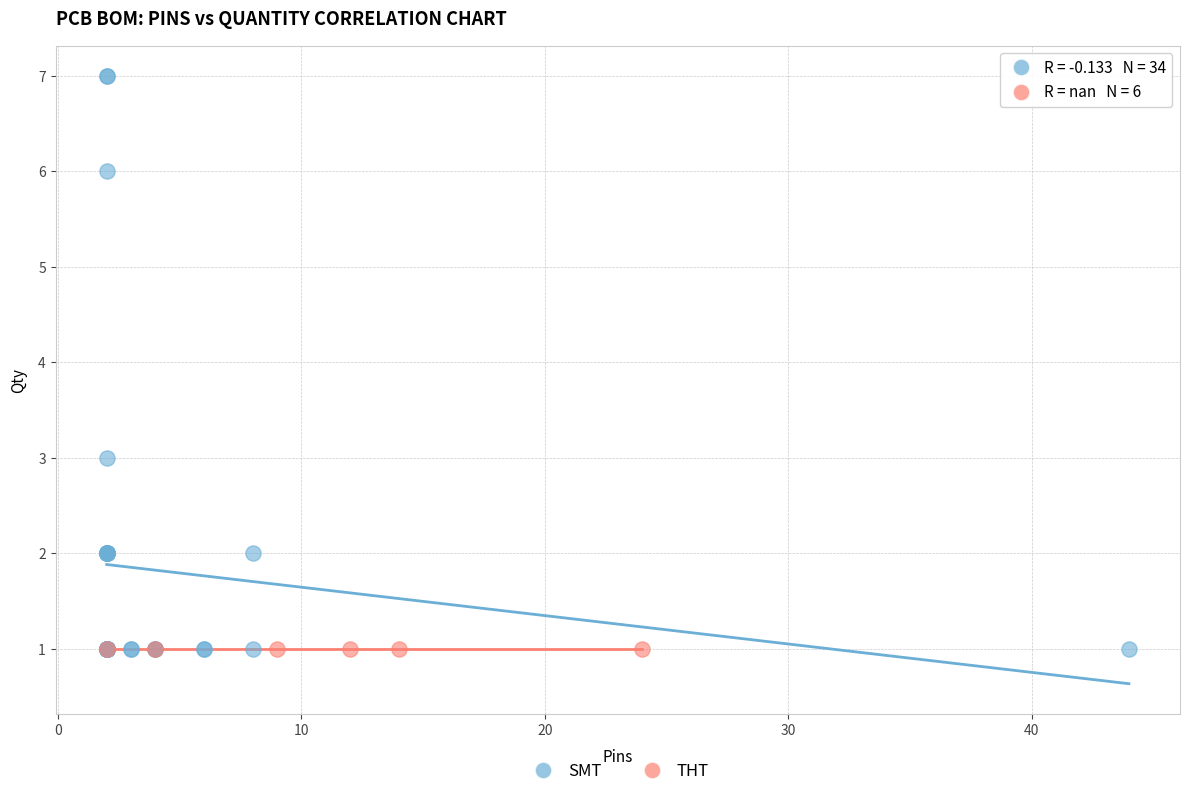

Which series contains the highest Y value?

SMT